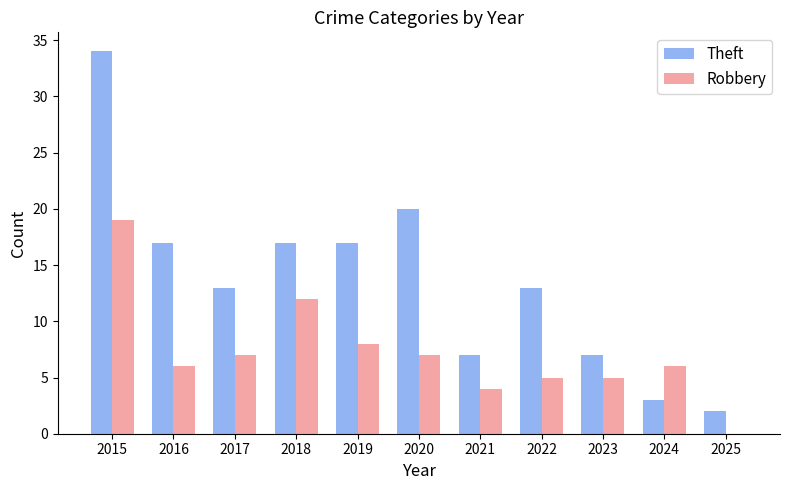

The value of Theft at 2016 is 7. True or false?

False